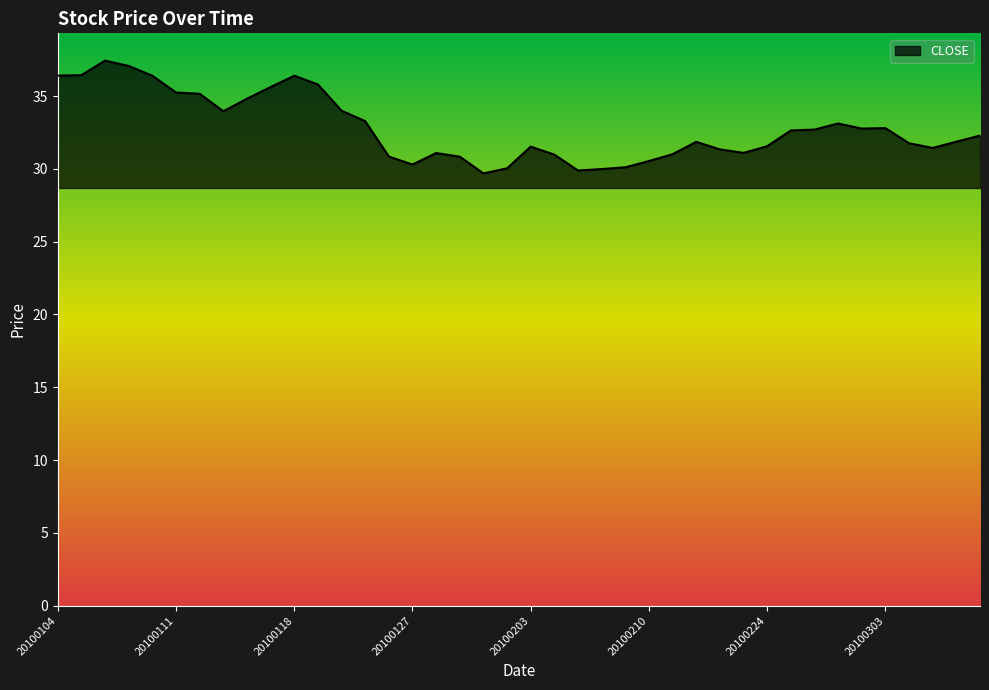

What is the smallest value displayed?

29.7